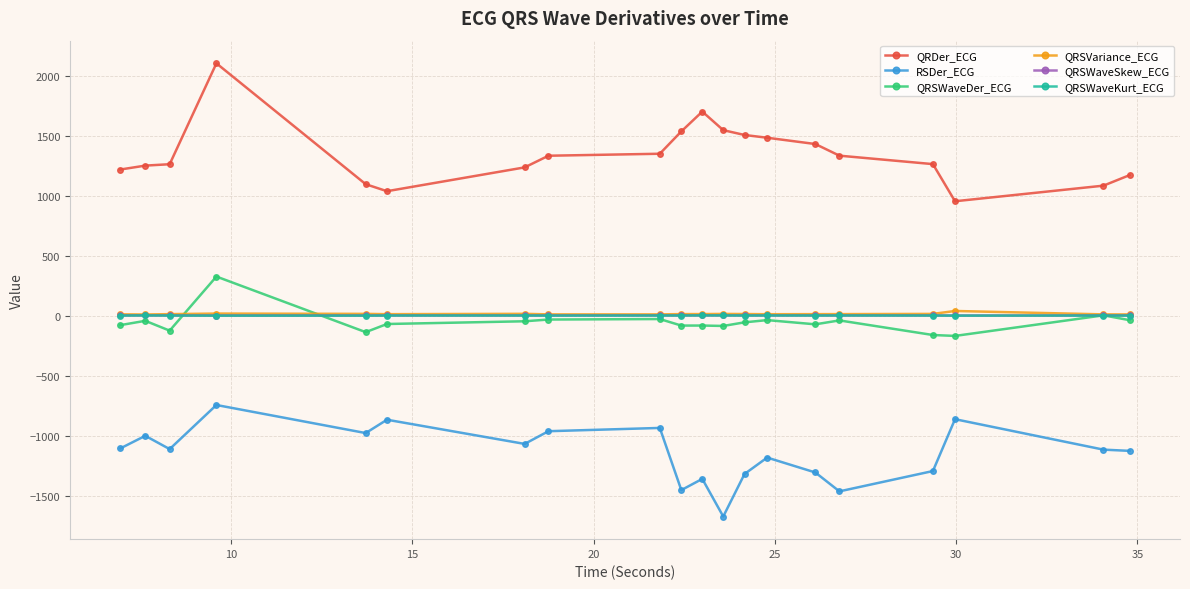

Which series has the largest total across all categories?

QRDer_ECG